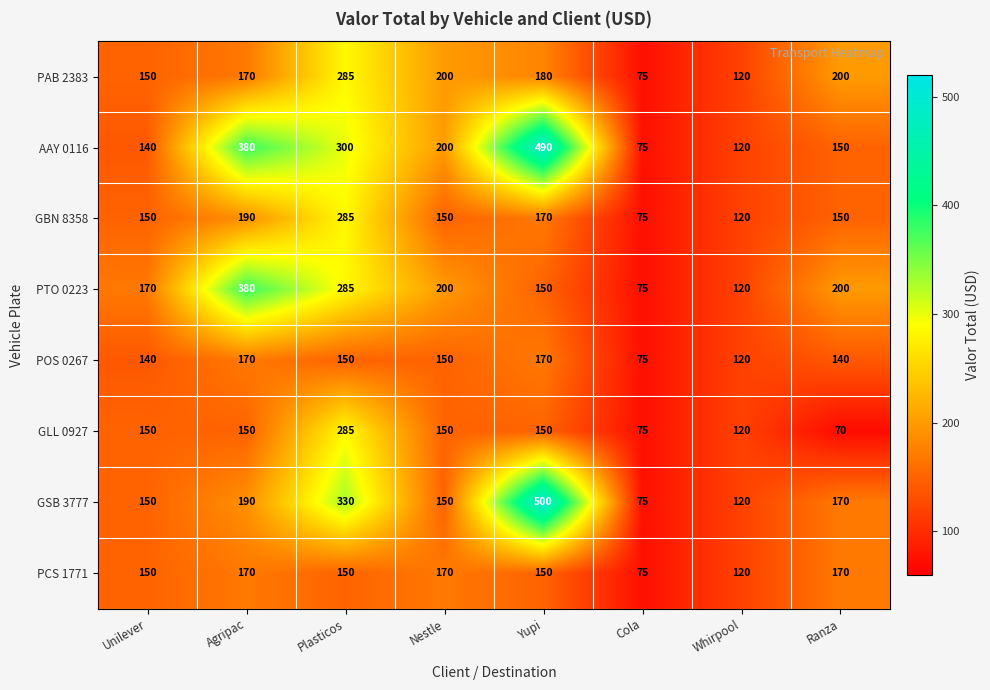

What is the highest value of the PCS 1771 series?

170